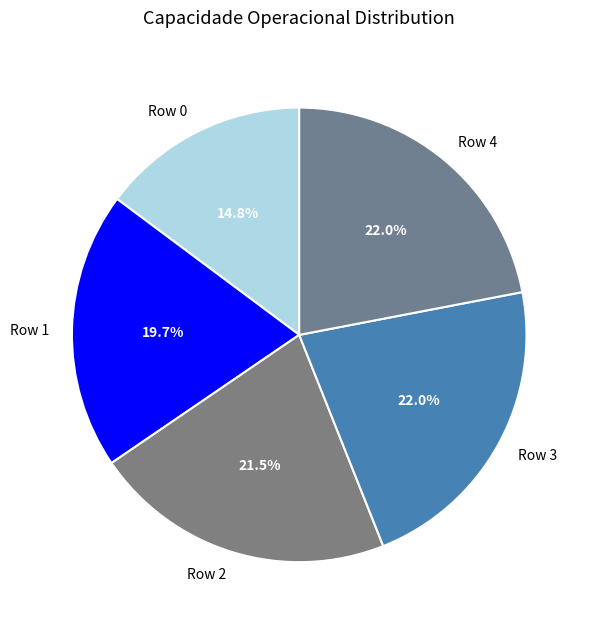

Which slice is the smallest?

Row 0